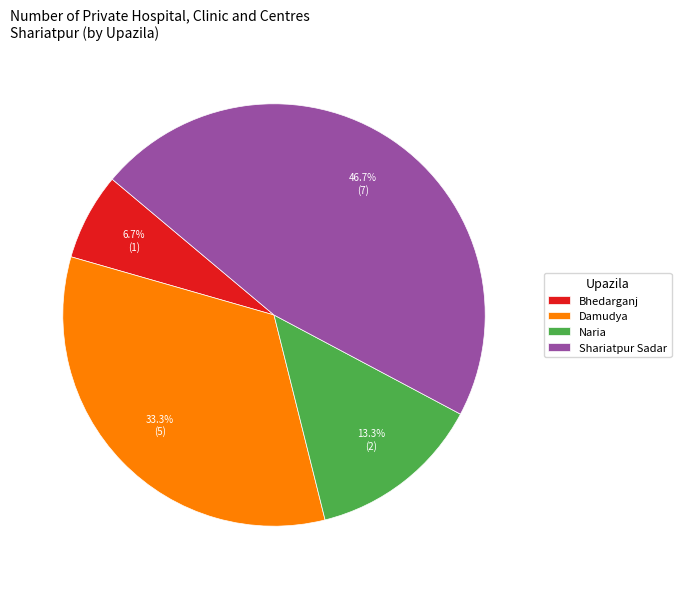

To the nearest percent, what portion does Damudya represent?

33%